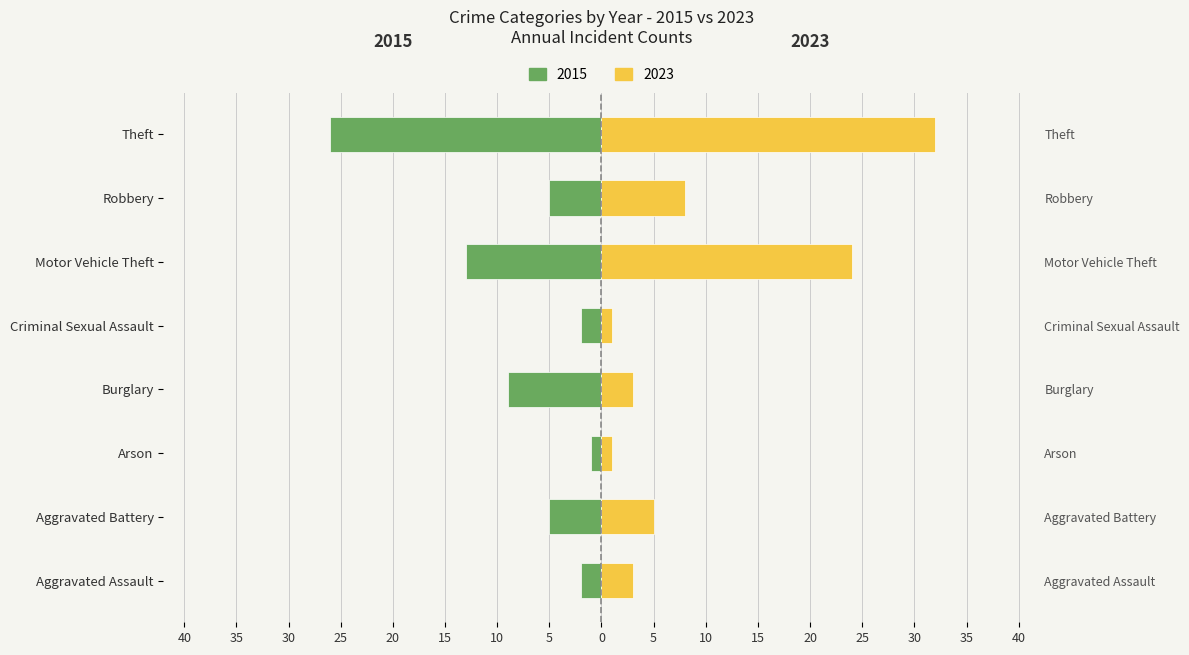

What value does the Left (2015) series have at Burglary, to the nearest 5?

-10